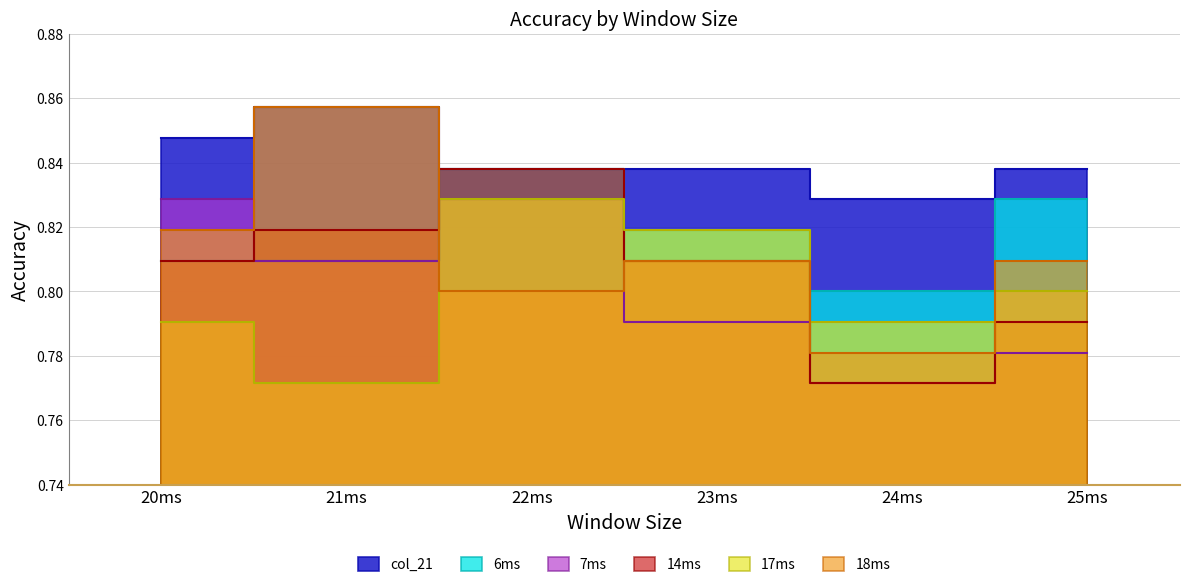

What is the label of the 4th point from the right?

22ms